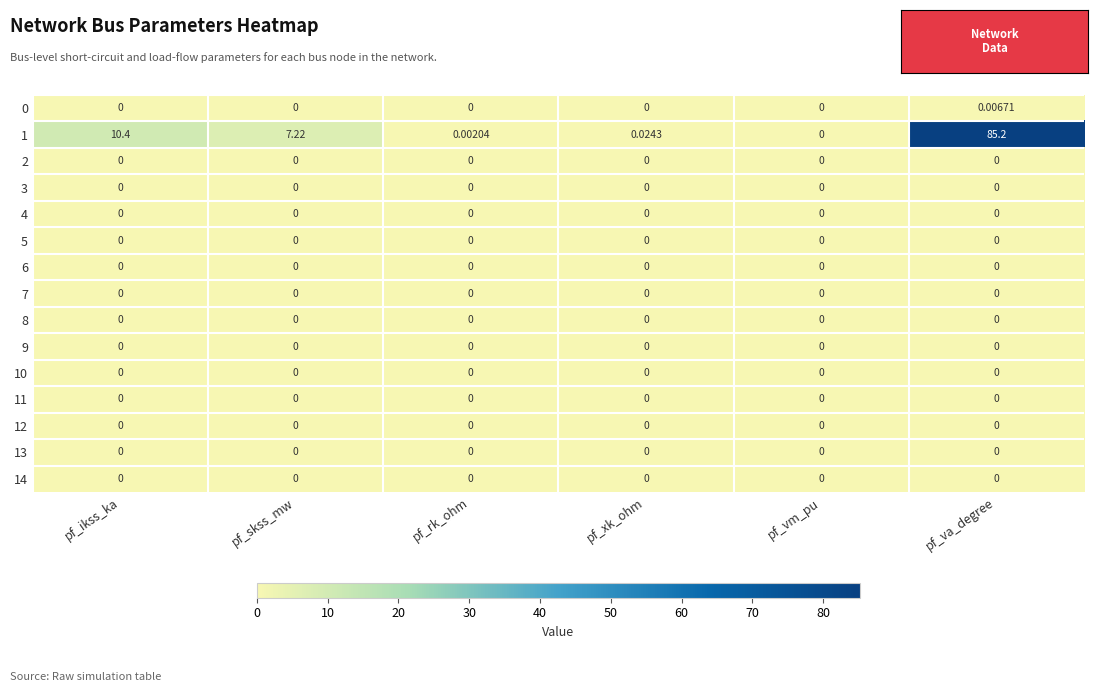

At which category is the sum across all series the highest?

pf_va_degree